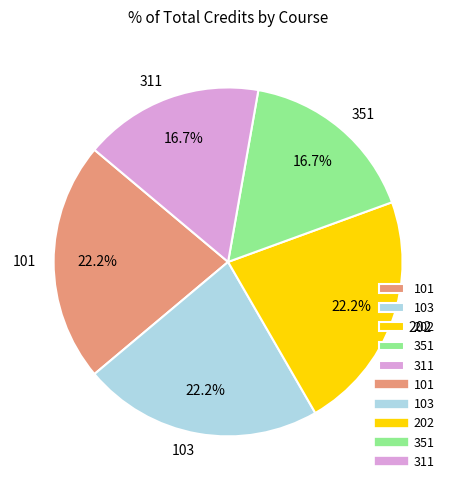

To the nearest percent, what is the average slice percentage?

20%